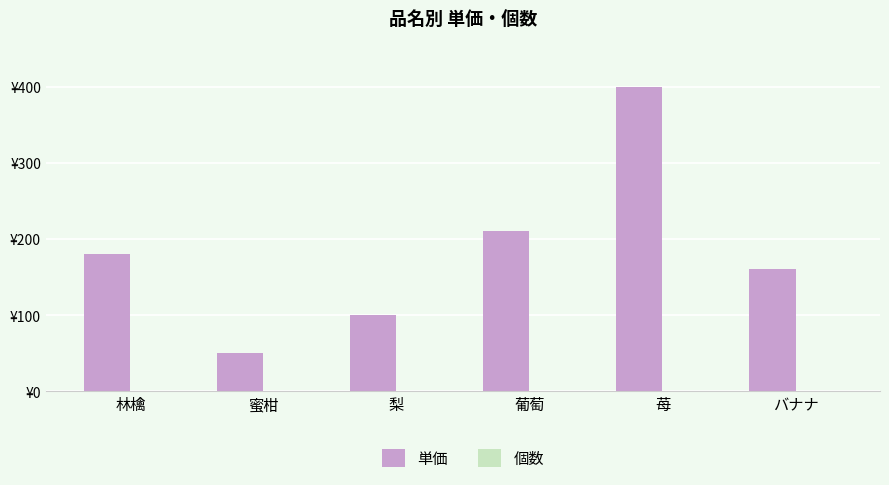

Which series has the largest total across all categories?

単価